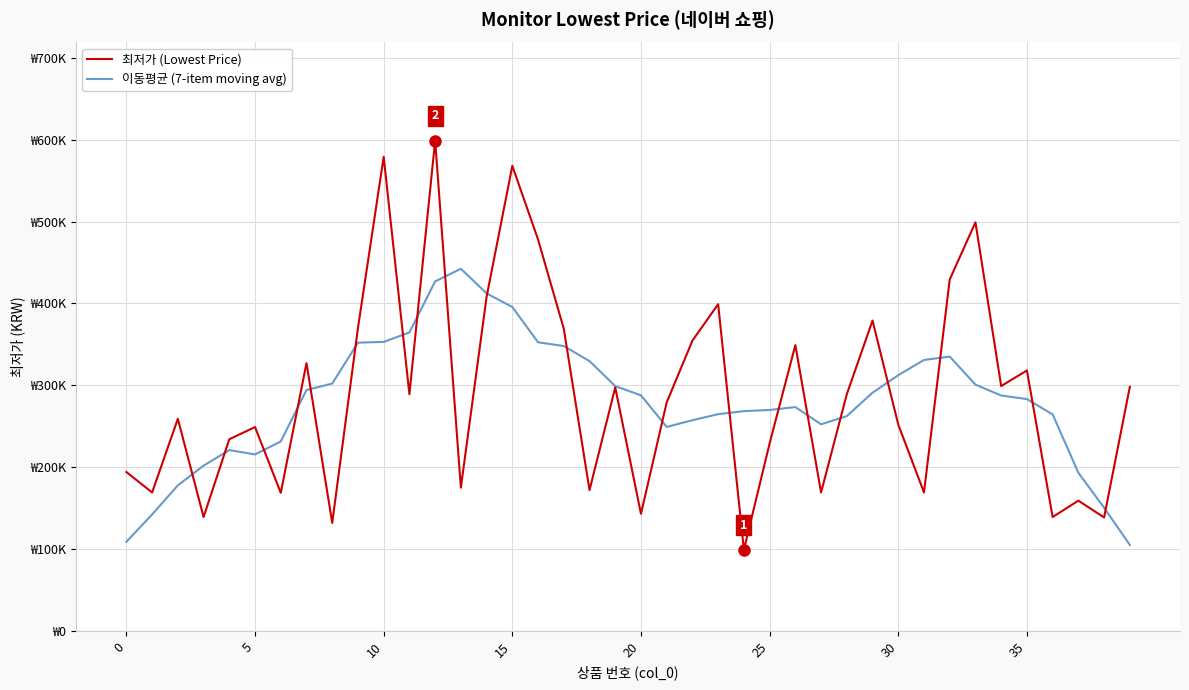

How many intersections are there between 이동평균 (7-item moving avg) and 최저가 (Lowest Price)?

20